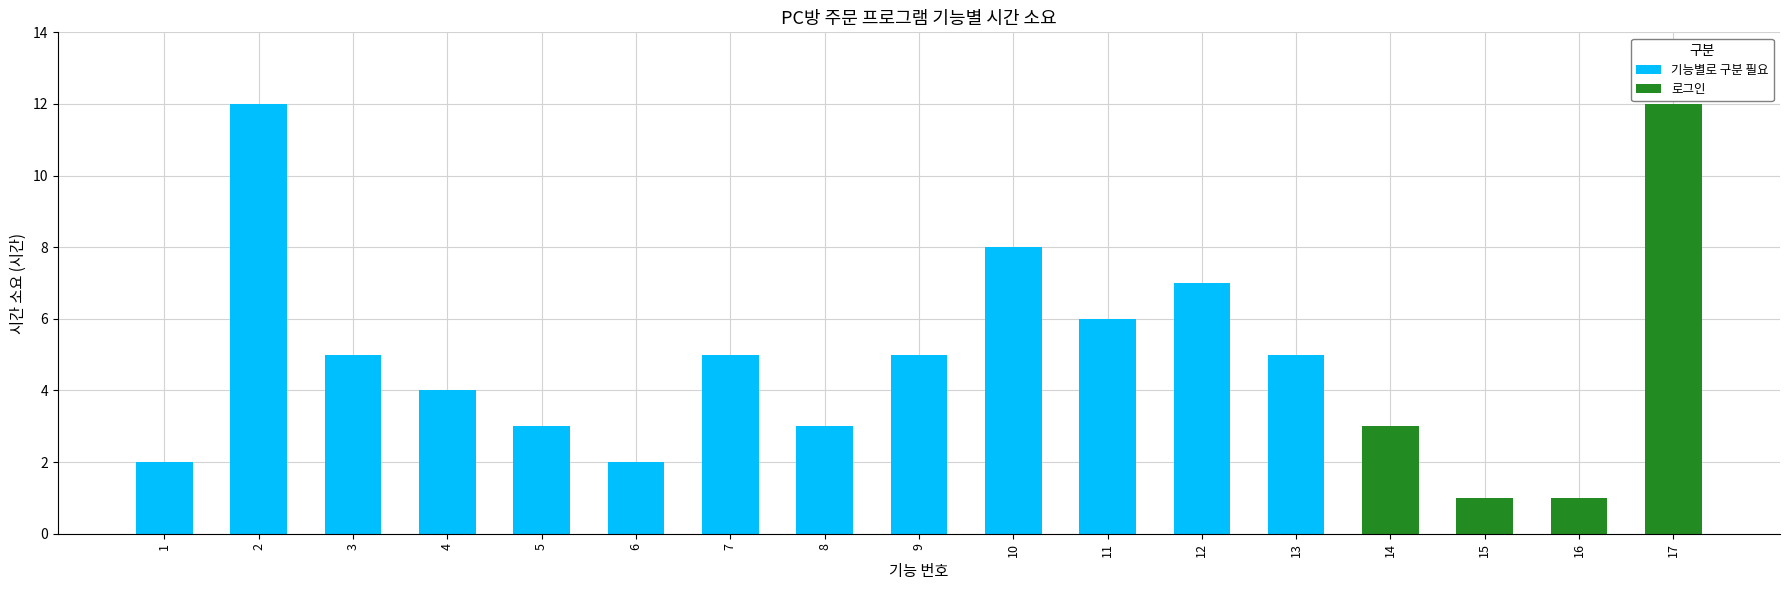

The value of 기능(번호) at 4 is 4. True or false?

True